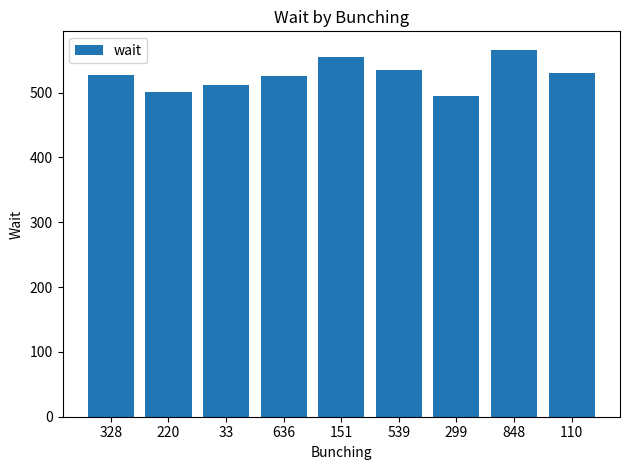

Which category has the lowest value across all series?

299